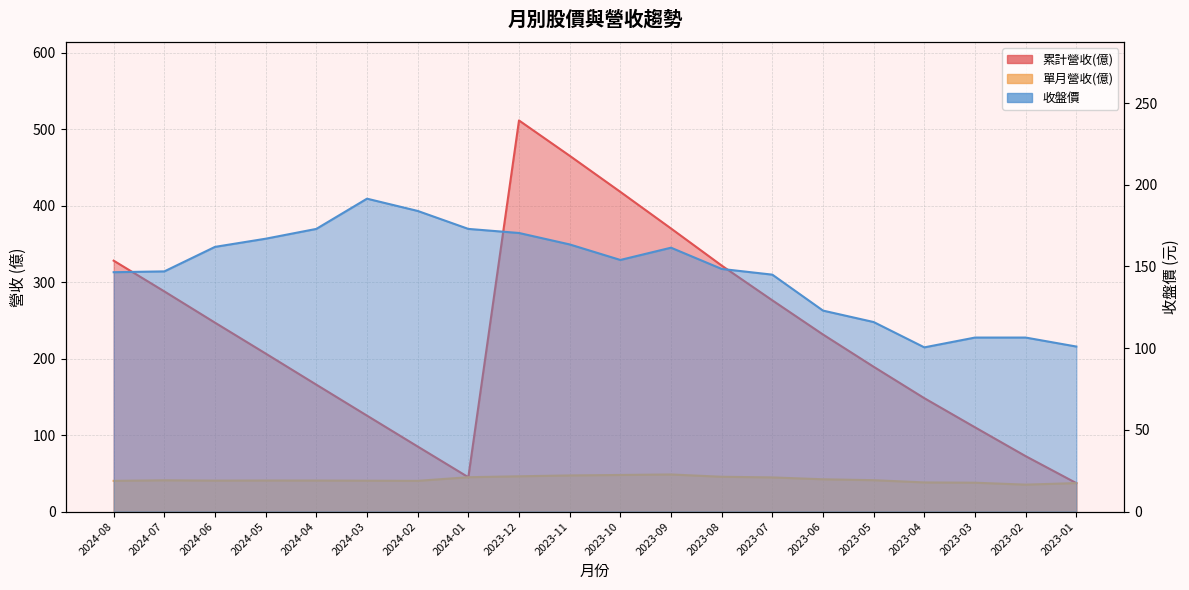

What is the total value across all series at 2023-10?

620.1